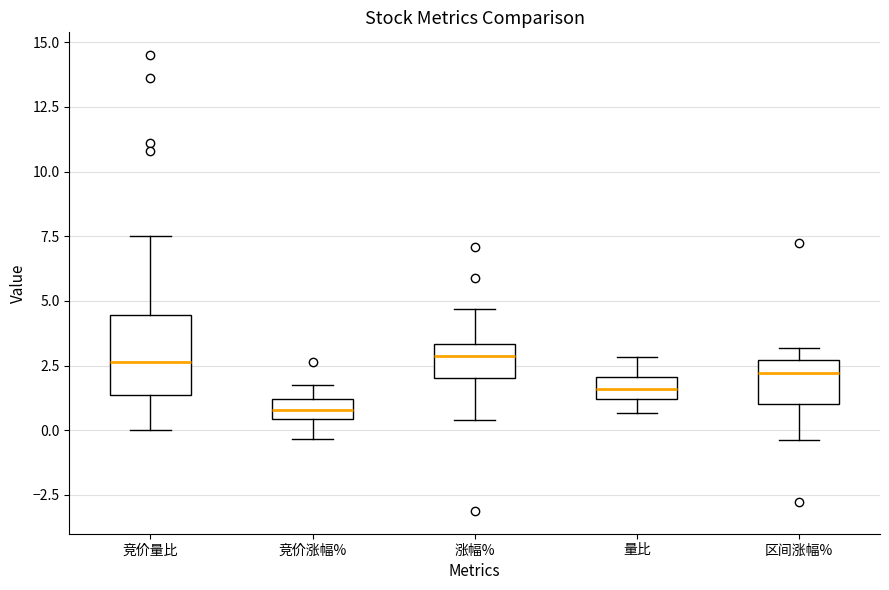

Reading left to right, read every box against the y-axis: the position of its median line, the range the box covers, and the ends of its whiskers. The values are not printed on the chart, so give them approximately, as read against the axis.

竞价量比: median 2.5, box 1.5 to 4.5, whiskers 0.0 to 7.5
竞价涨幅%: median 1.0 (inside the box), box 0.5 to 1.0, whiskers -0.5 to 2.0
涨幅%: median 3.0, box 2.0 to 3.5, whiskers 0.5 to 4.5
量比: median 1.5, box 1.0 to 2.0, whiskers 0.5 to 3.0
区间涨幅%: median 2.0, box 1.0 to 2.5, whiskers -0.5 to 3.0